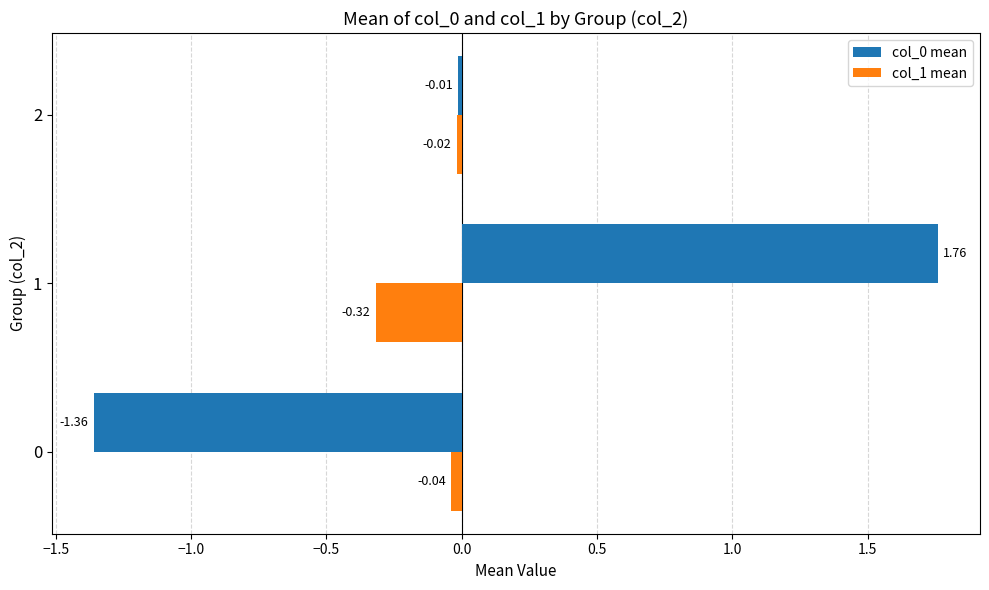

Is the value of col_1 mean at 0 greater than the value of col_0 mean at 1?

No